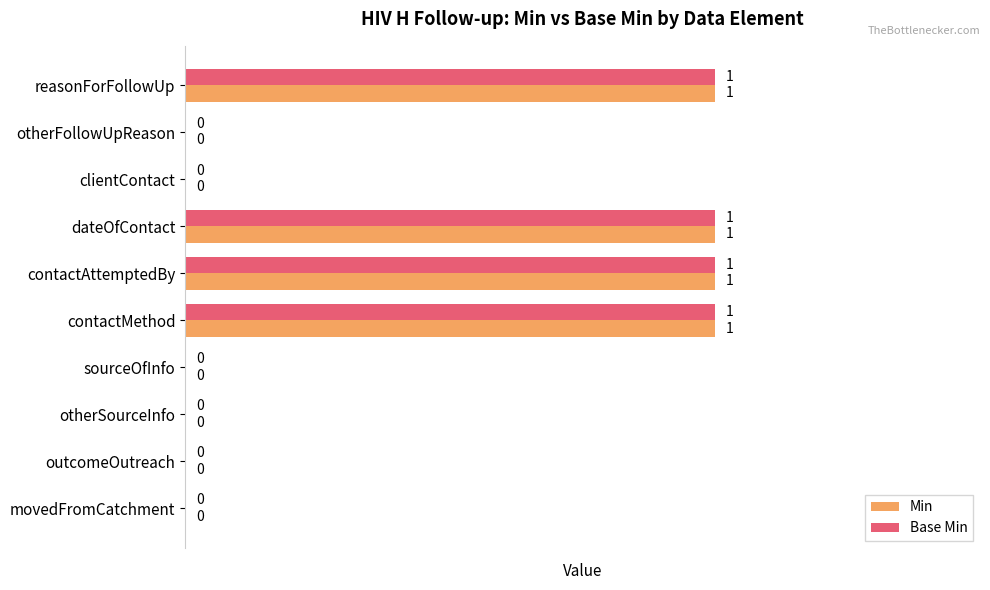

The value of Base Min at outcomeOutreach is -1. True or false?

False